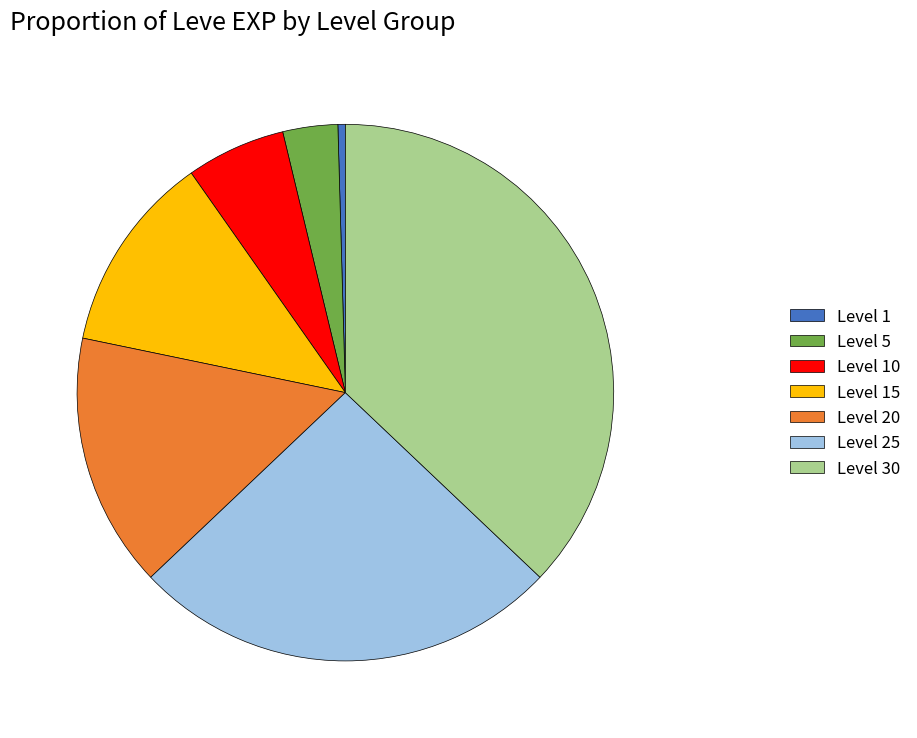

Between Level 10 and Level 30, which is larger?

Level 30